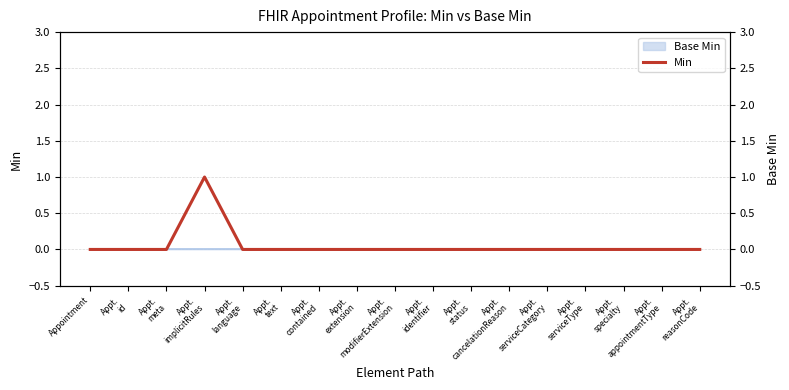

Which category has the highest value across all series?

Appt.
implicitRules